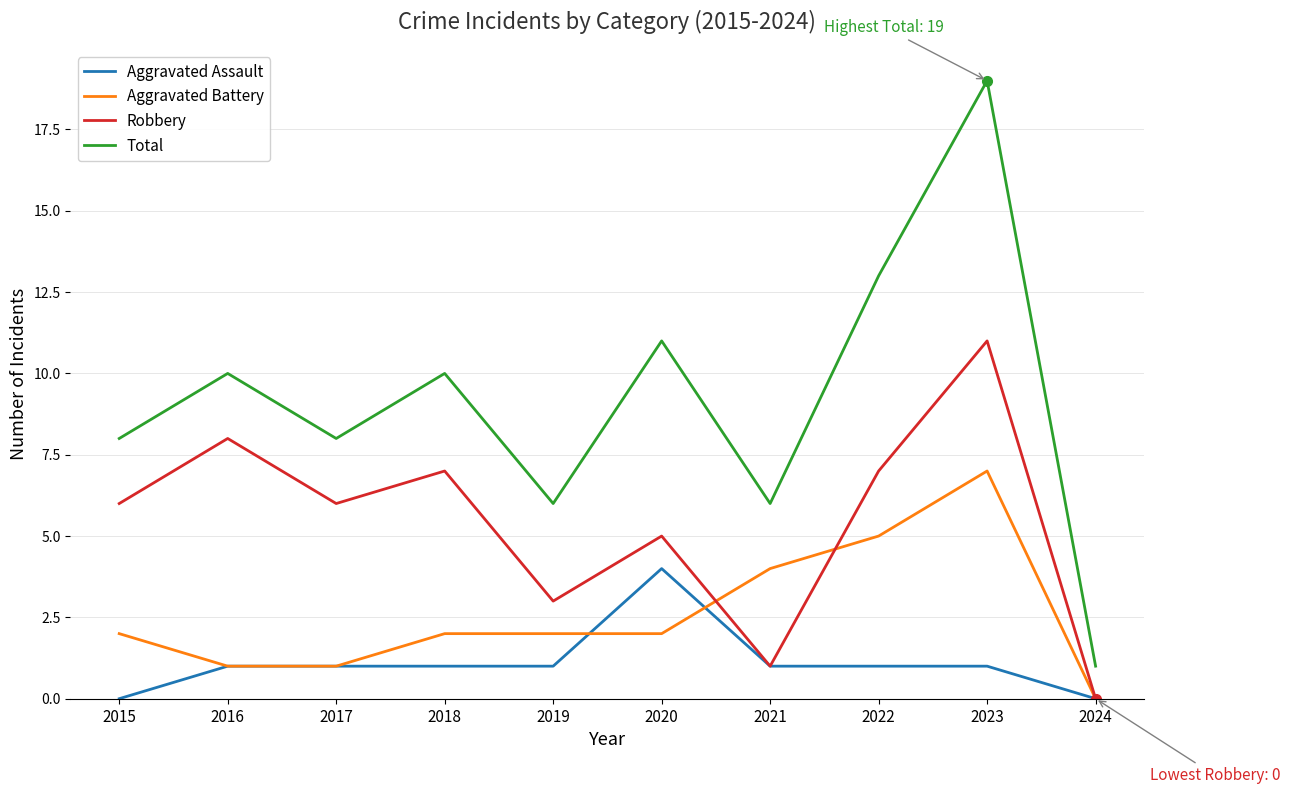

Read the Robbery value at 2018.

7